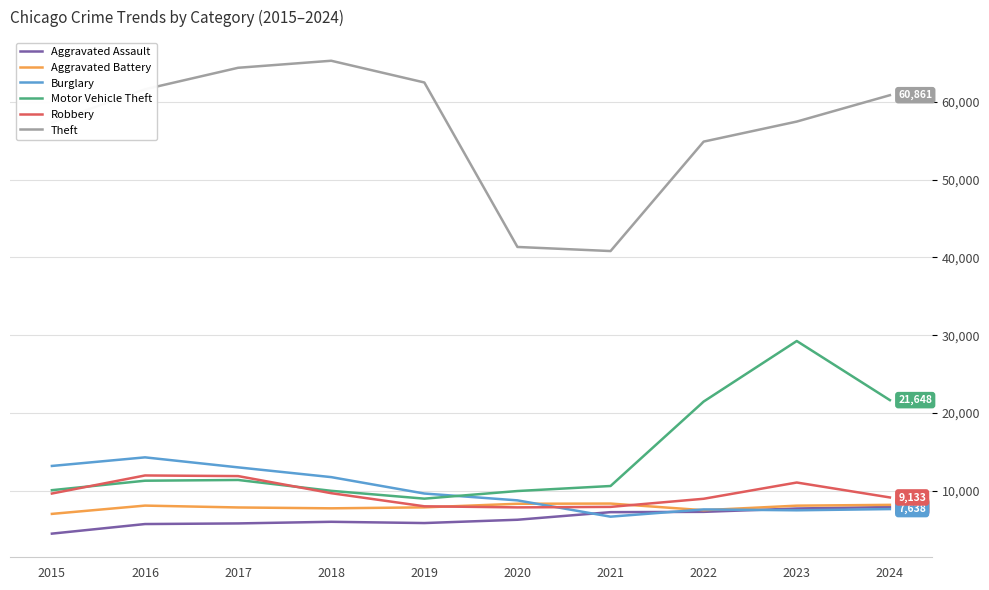

At which label does Aggravated Battery first exceed 8077?

2016